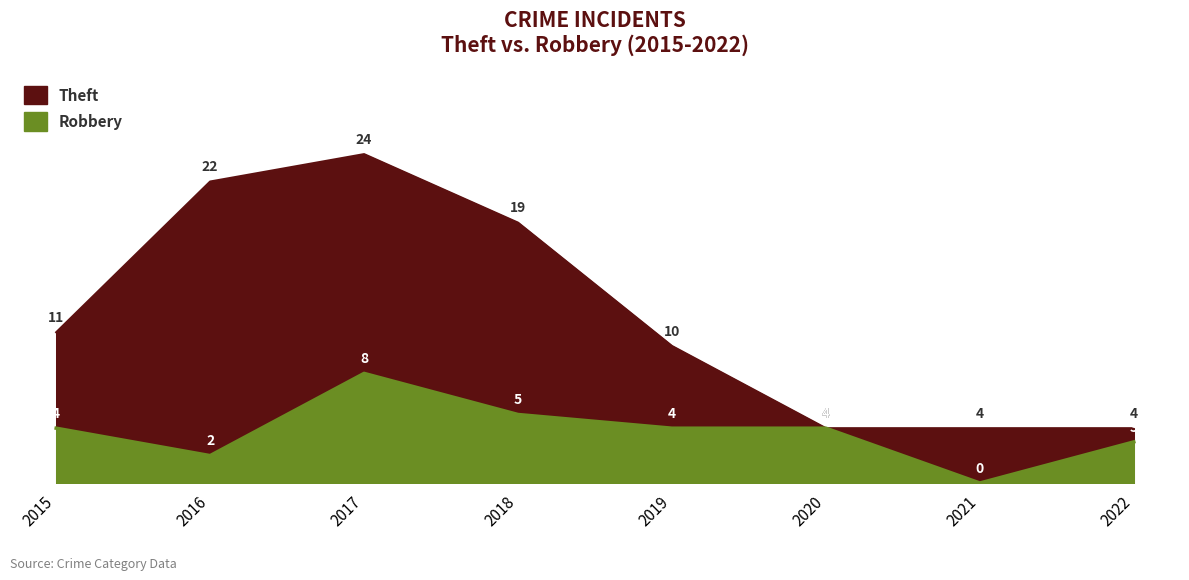

What is the sum of all Robbery values?

30